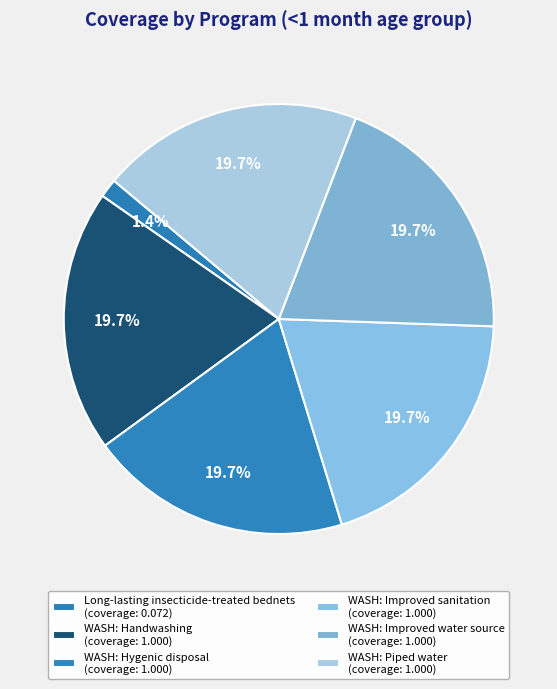

Count the number of slices in the pie.

6